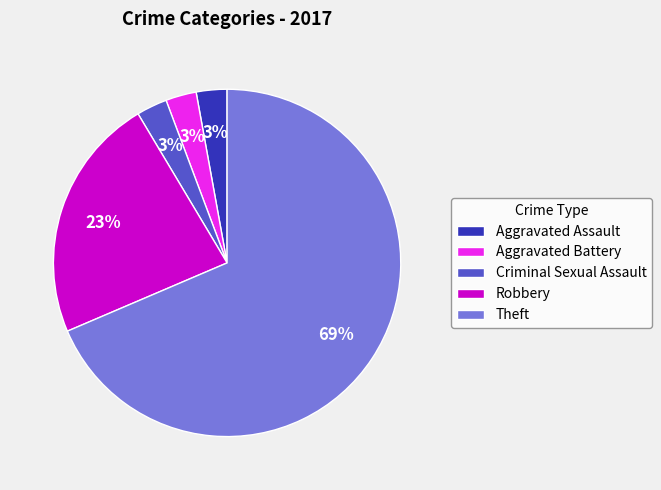

Which category has the biggest portion of the pie?

Theft